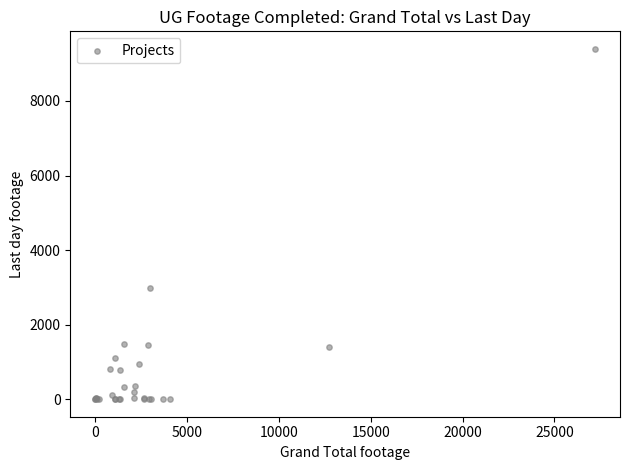

What Y value in the scatter plot is closest to 4698?

2989